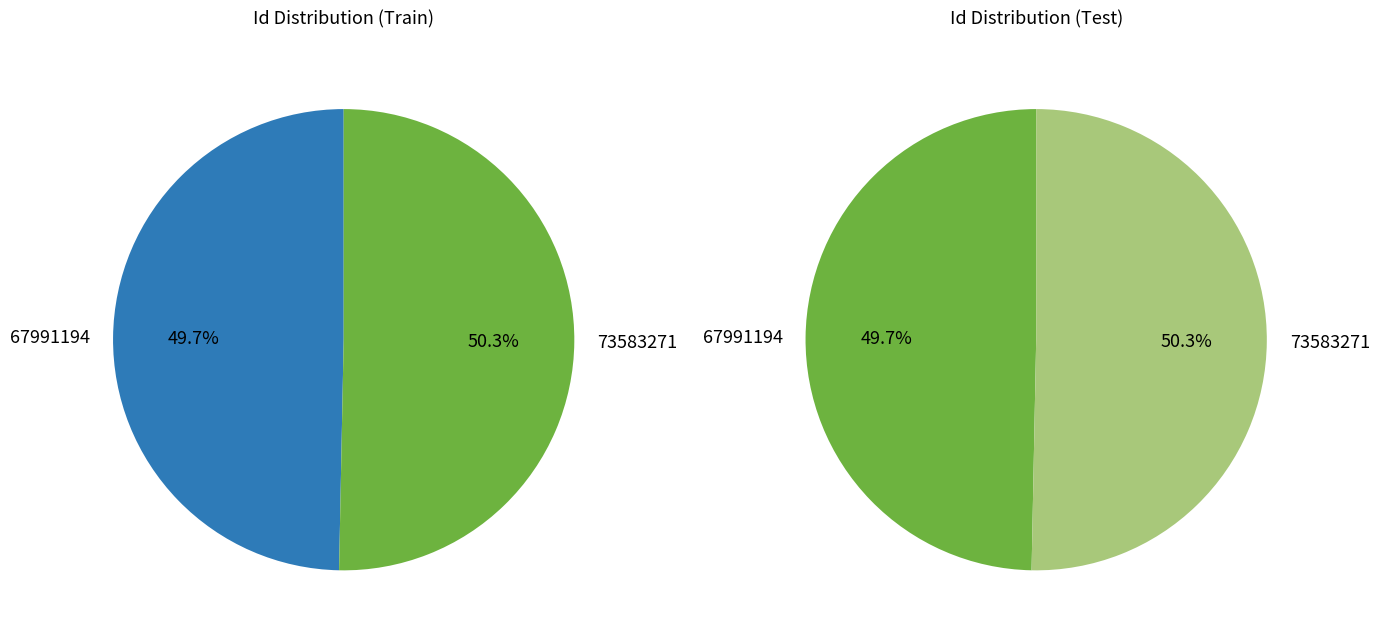

What percentage do 73583271 and 67991194 together represent?

100.0%